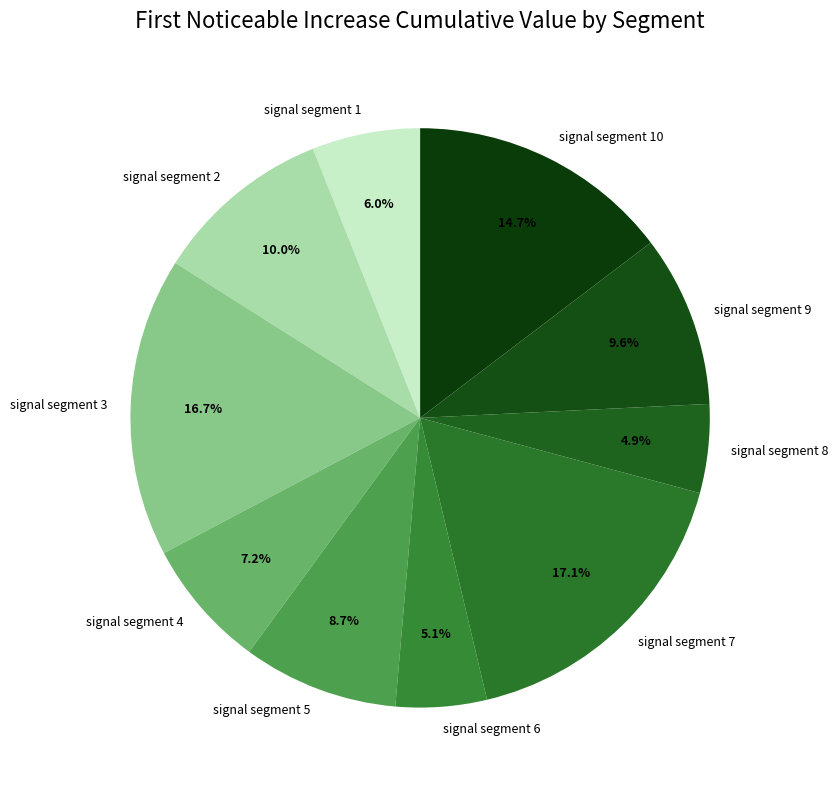

Is the sum of signal segment 4 and signal segment 10 greater than half?

No